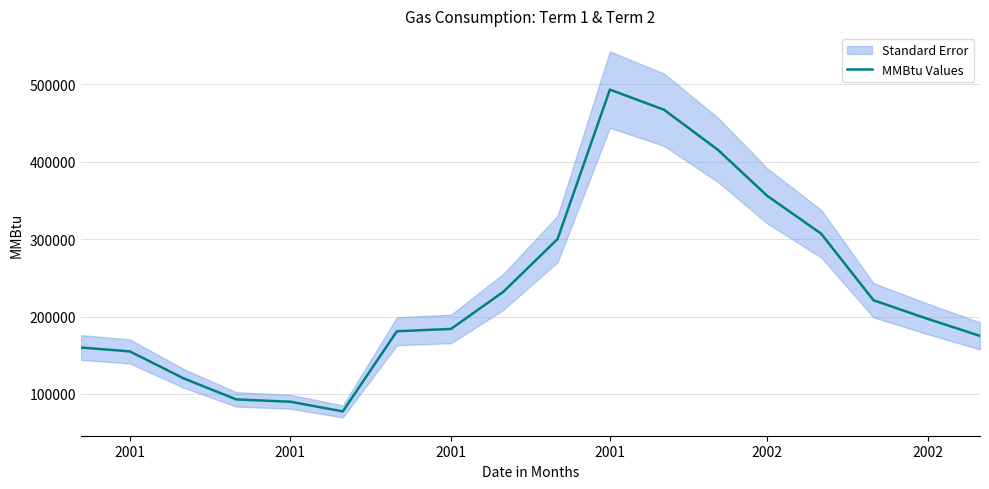

What is the greatest value displayed?

493000